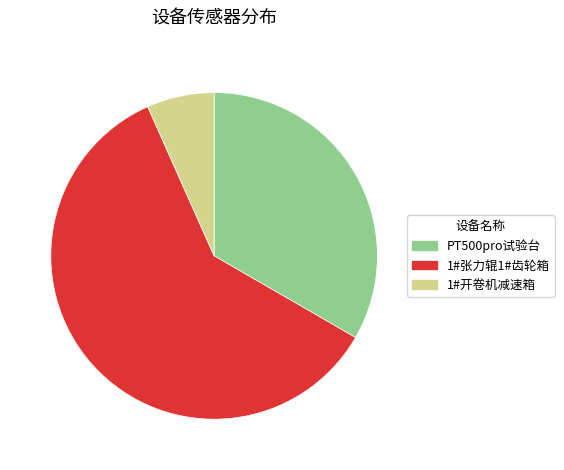

Which category has the biggest portion of the pie?

1#张力辊1#齿轮箱